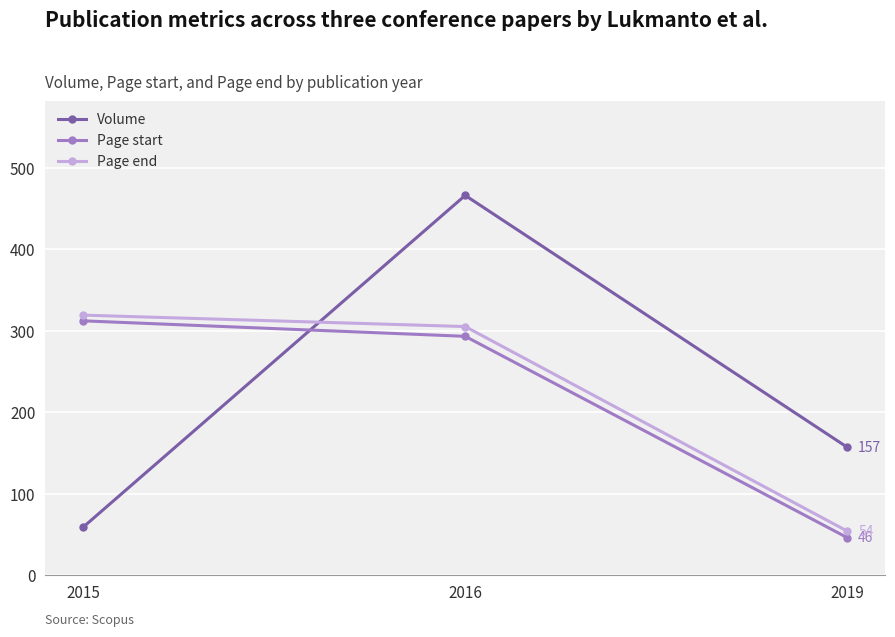

At which label is Page start closest to 179?

2016